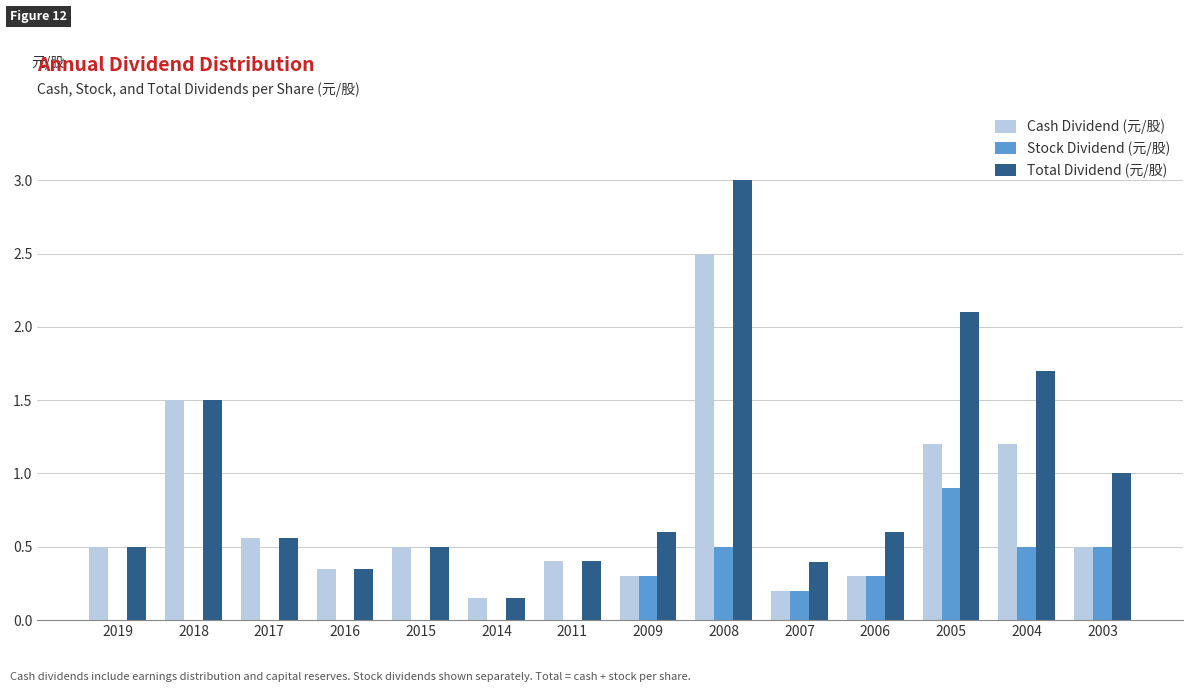

The Stock Dividend (元/股) series shows 0.0 at 2014. True or false?

True